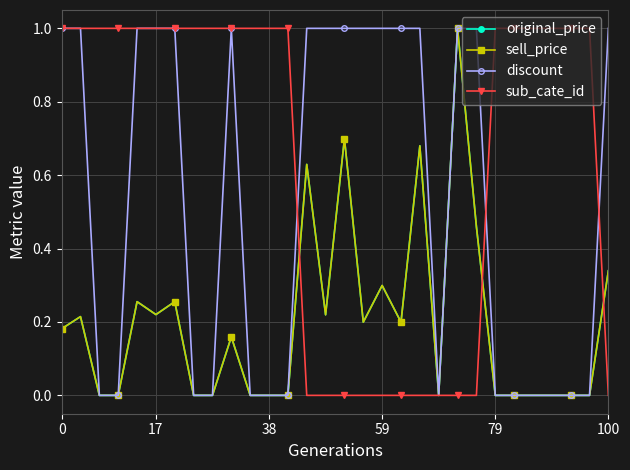

What is the value of the discount point at the 16th from the left?

1.0